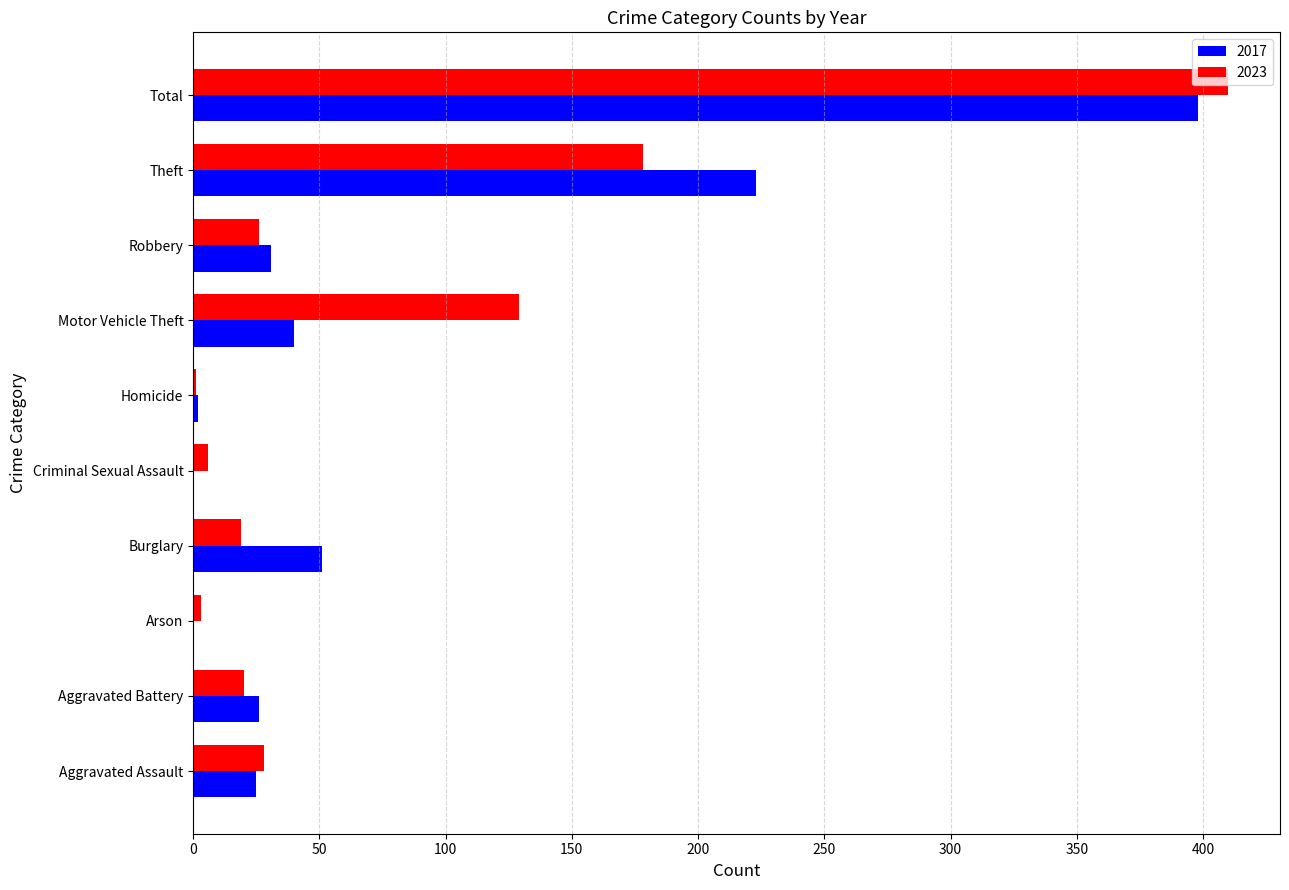

Is the value of 2017 at Aggravated Battery greater than the value of 2023 at Motor Vehicle Theft?

No